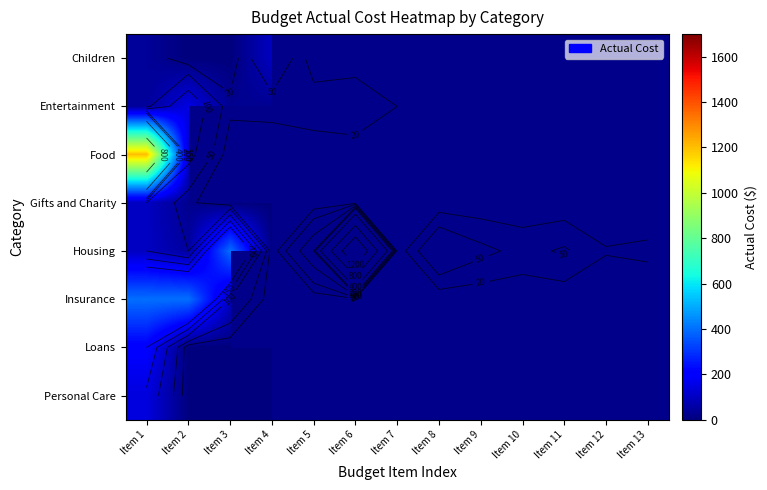

Between Item 3 and Item 11, which series saw the biggest shift?

Housing